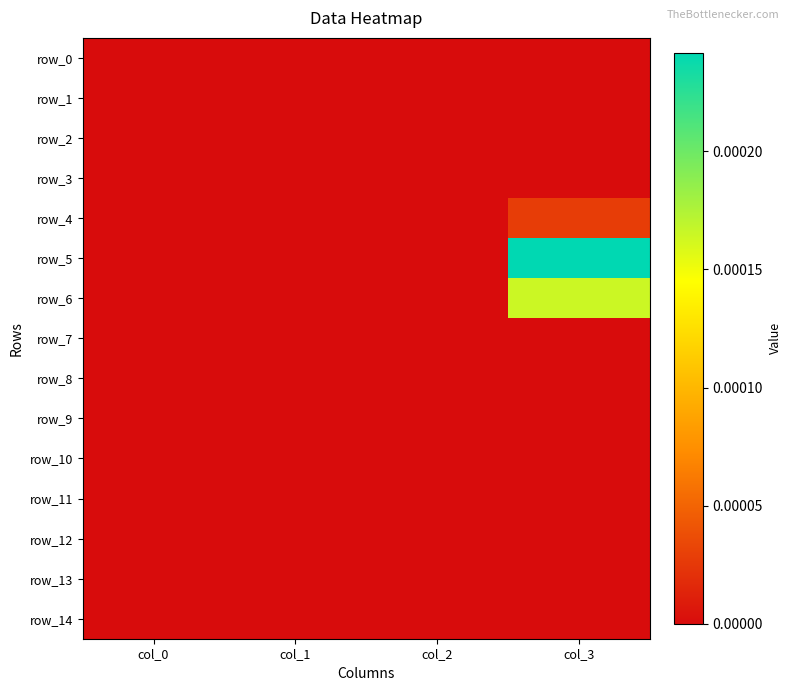

At which category is the sum across all series the highest?

col_3